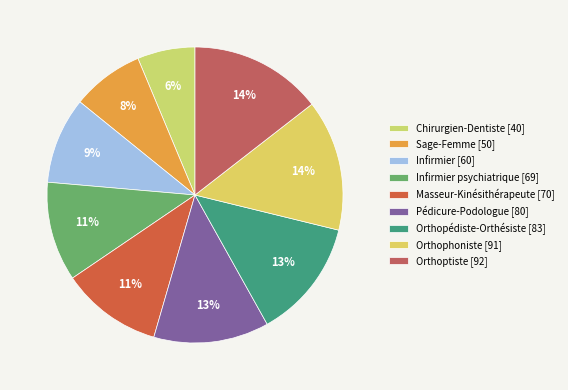

Count the number of slices in the pie.

9